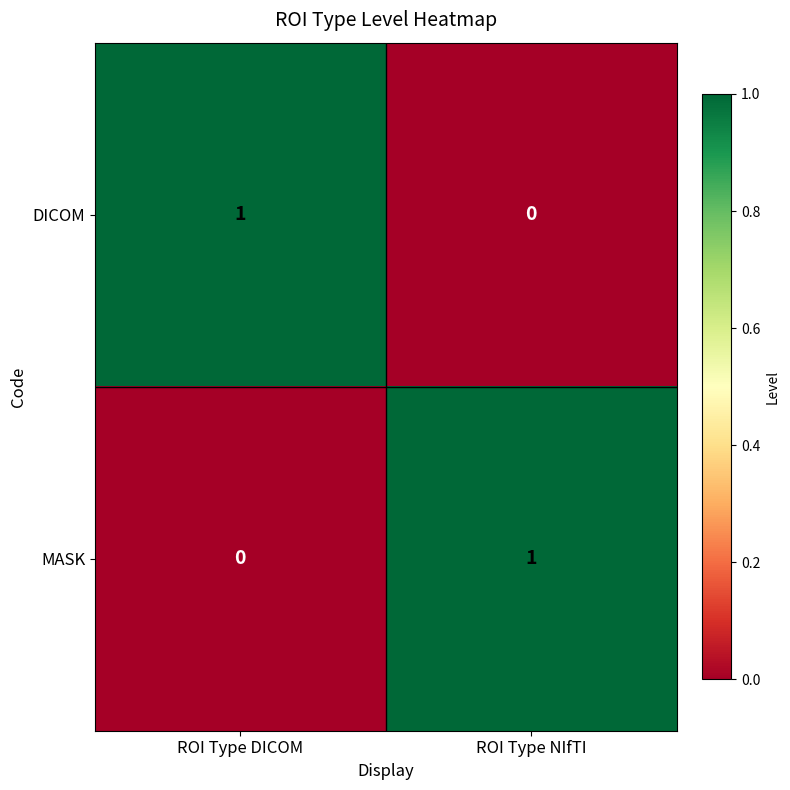

Which category has the highest value in the MASK series?

ROI Type NIfTI